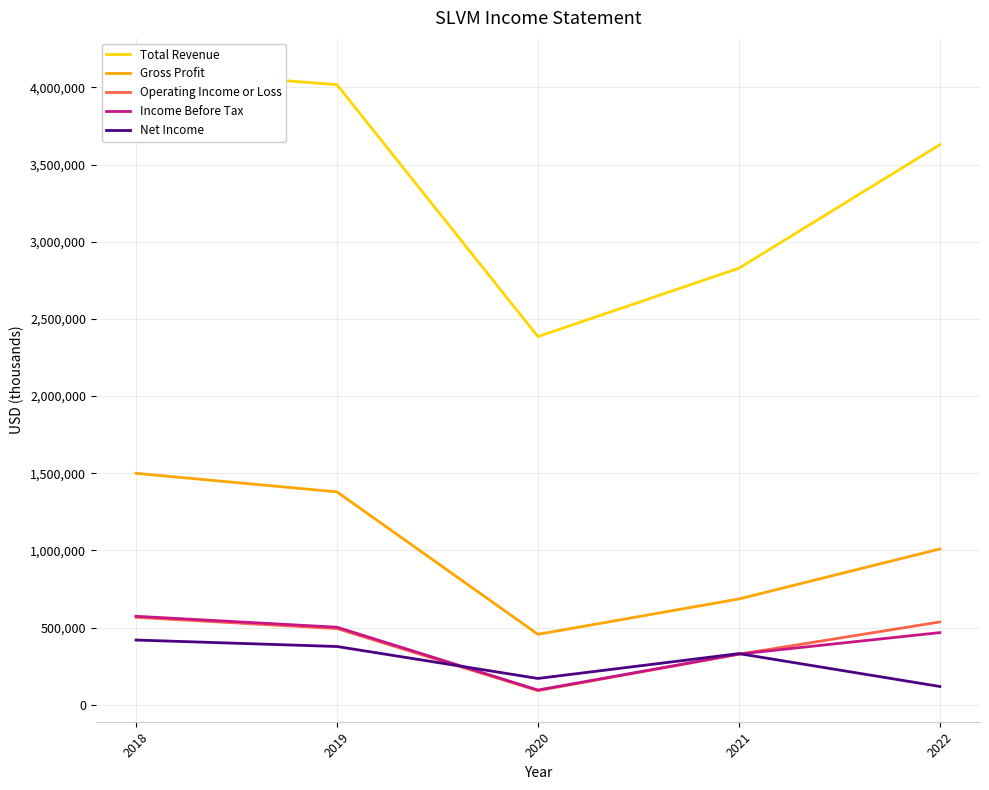

Which series has the largest range (max minus min)?

Total Revenue